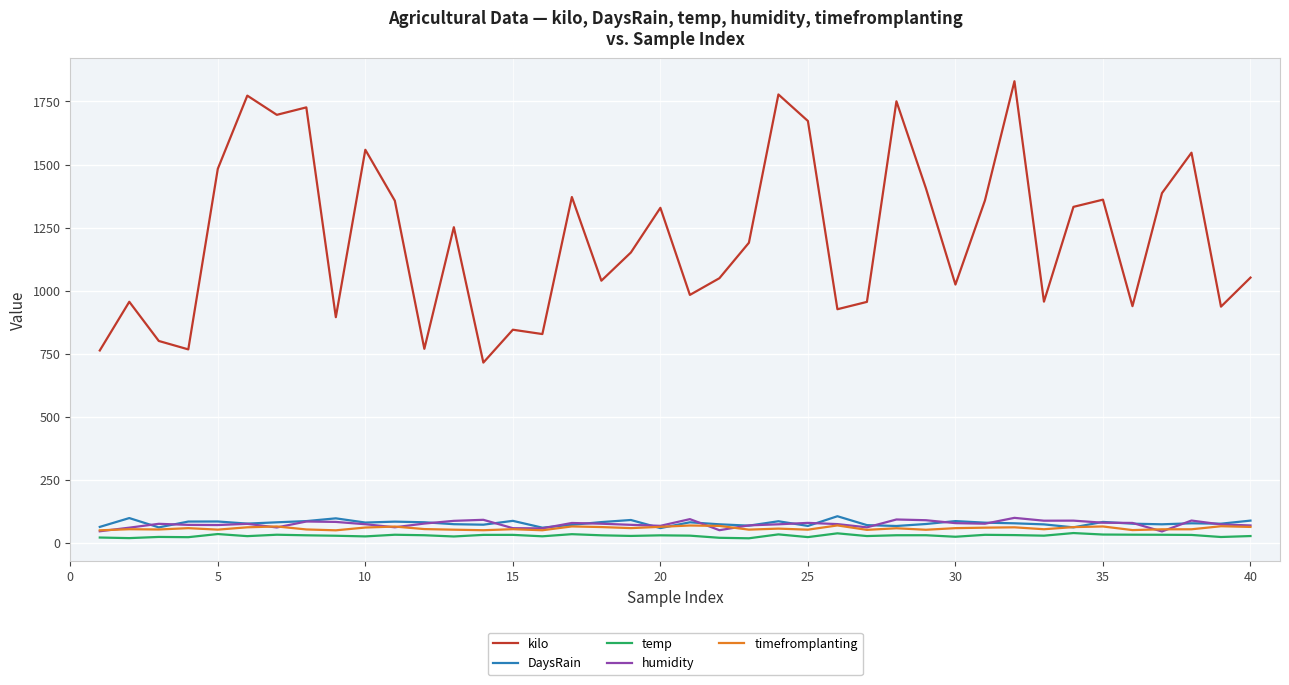

Which series has the largest range (max minus min)?

kilo